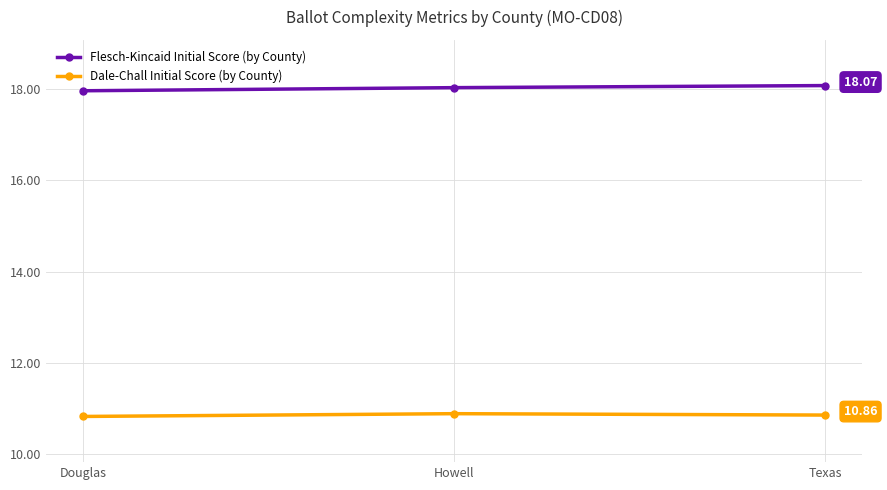

What value does the Flesch-Kincaid Initial Score (by County) series have at Douglas?

18.0